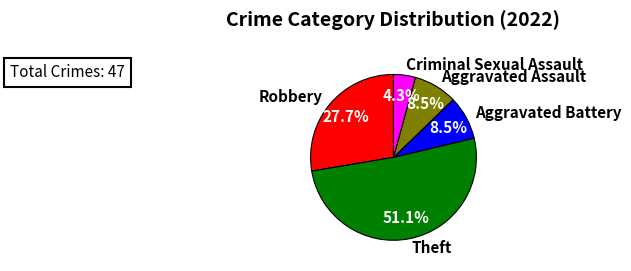

To the nearest percent, what percentage of the pie is Theft?

51%